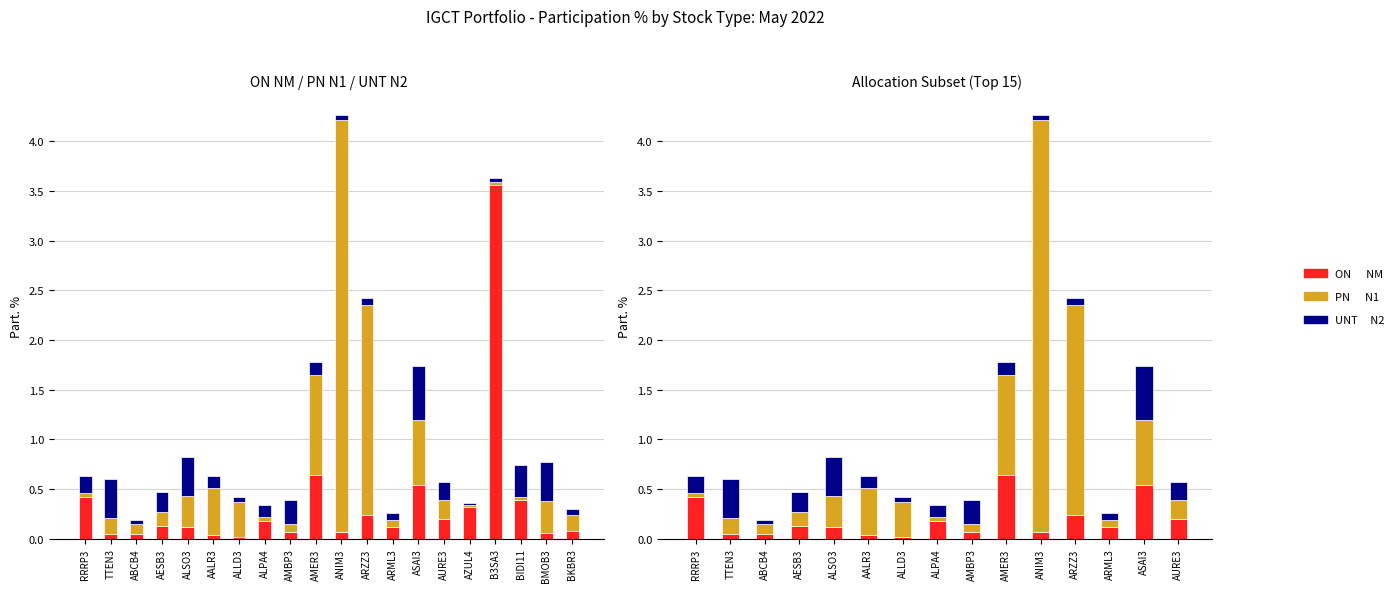

What is the difference between the maximum and minimum values in the PN      N1 series?

4.1